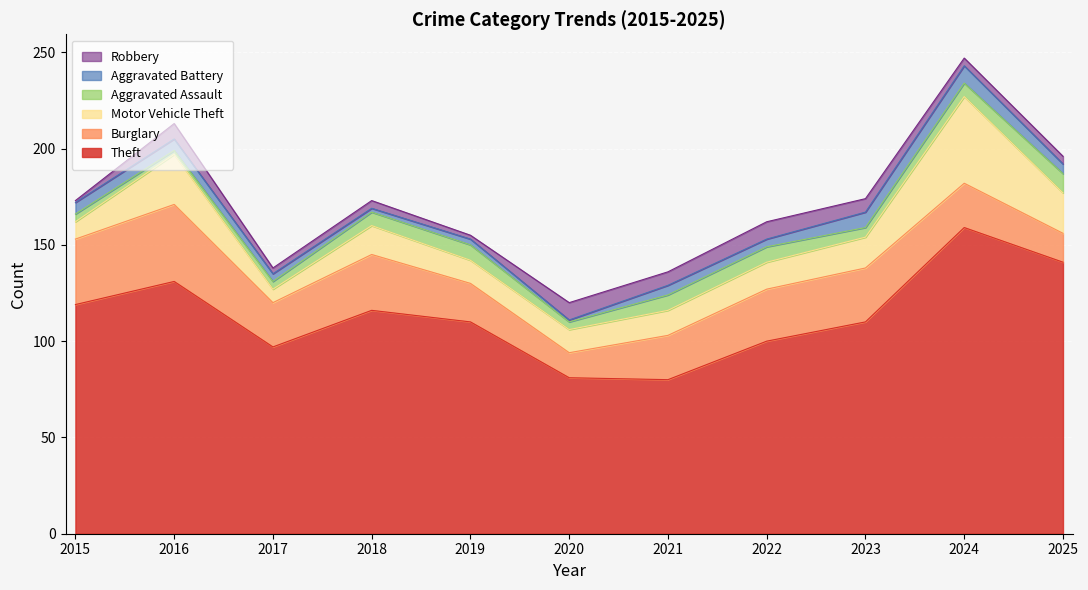

Does the chart display data point markers on the line(s)?

No